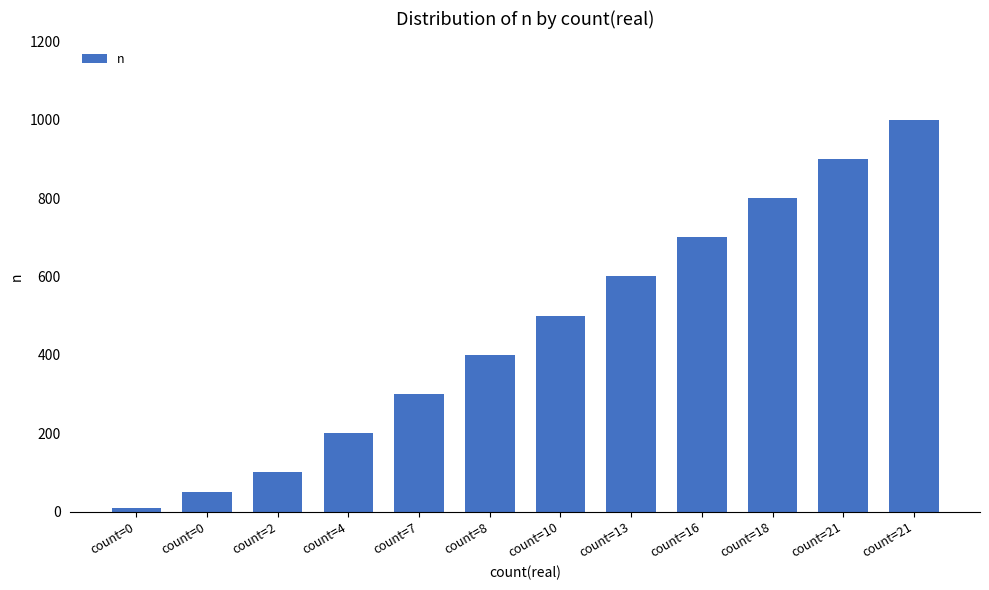

Approximately how many times larger is the value at count=0 compared to count=7?

0.2